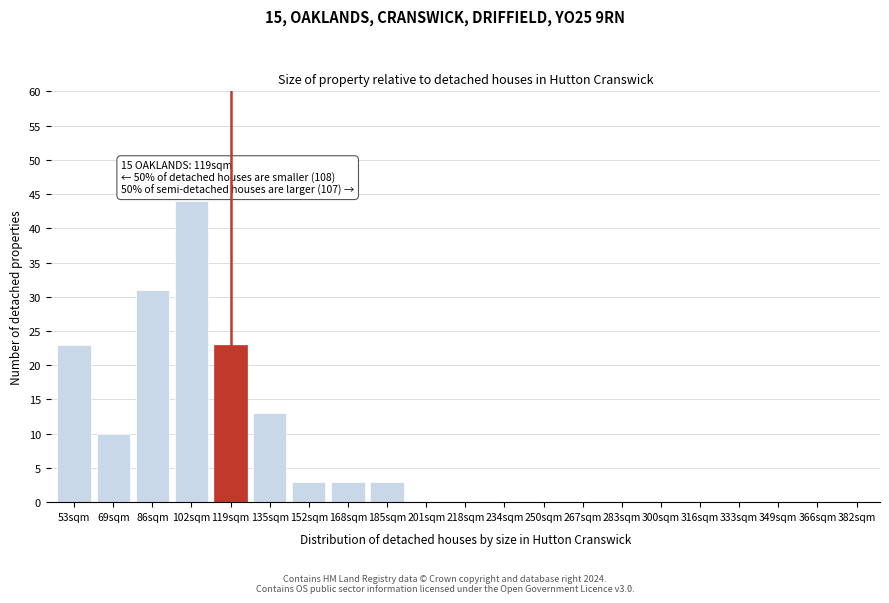

Reading right to left, what are all the values shown in this chart?

382sqm=0	366sqm=0	349sqm=0	333sqm=0	316sqm=0	300sqm=0	283sqm=0	267sqm=0	250sqm=0	234sqm=0	218sqm=0	201sqm=0	185sqm=3	168sqm=3	152sqm=3	135sqm=13	119sqm=23	102sqm=44	86sqm=31	69sqm=10	53sqm=23